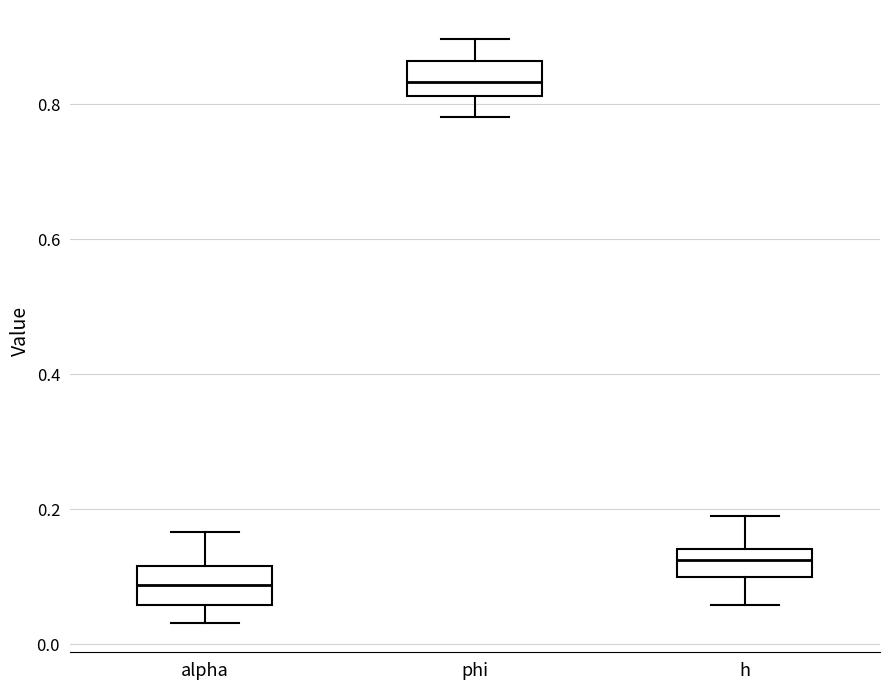

Reading left to right, read every box against the y-axis: the position of its median line, the range the box covers, and the ends of its whiskers. The values are not printed on the chart, so give them approximately, as read against the axis.

alpha: median 0.08, box 0.06 to 0.12, whiskers 0.04 to 0.16
phi: median 0.84, box 0.82 to 0.86, whiskers 0.78 to 0.90
h: median 0.12, box 0.10 to 0.14, whiskers 0.06 to 0.20